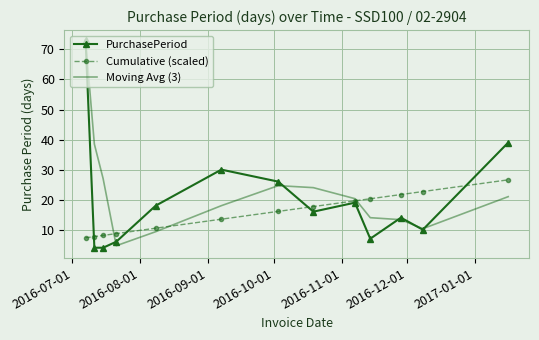

What is the greatest value displayed?

73.0